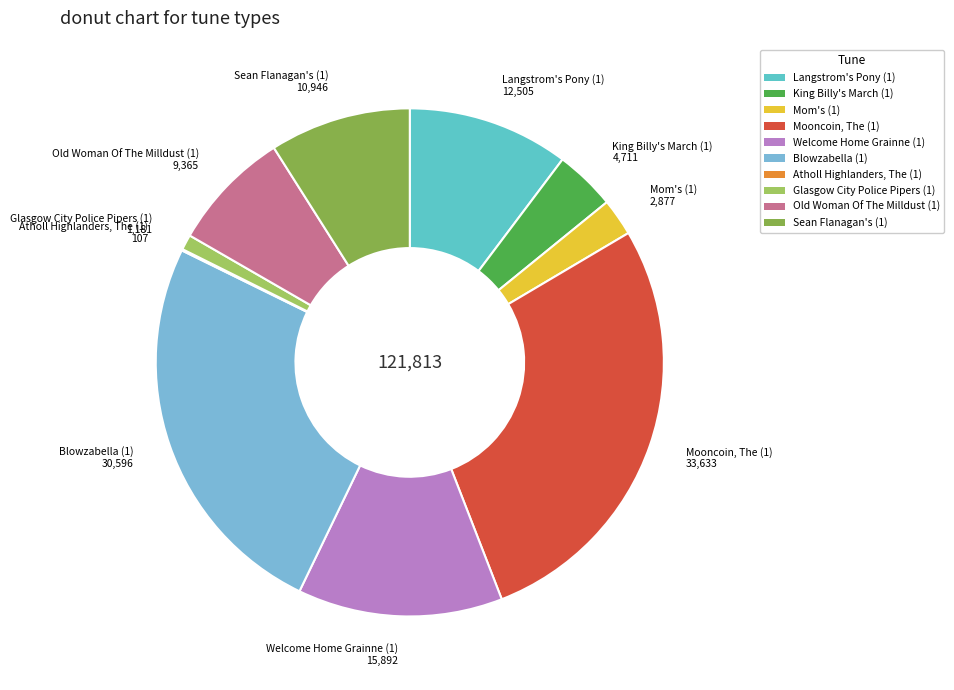

Which category has the biggest portion of the pie?

Mooncoin, The (1)